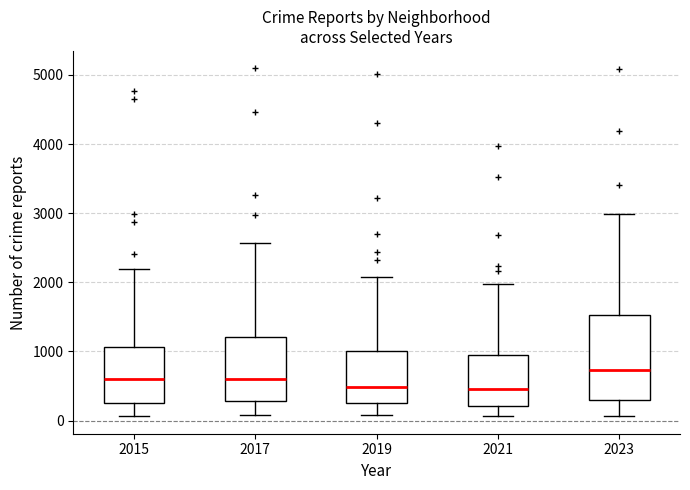

Reading left to right, transcribe this box plot: for each box, give where its median line is, the range the box spans, and where its two whiskers end, as read against the y-axis. The values are not printed on the chart, so give them approximately, as read against the axis.

2015: median 600, box 300 to 1100, whiskers 100 to 2200
2017: median 600, box 300 to 1200, whiskers 100 to 2600
2019: median 500, box 300 to 1000, whiskers 100 to 2100
2021: median 500, box 200 to 900, whiskers 100 to 2000
2023: median 700, box 300 to 1500, whiskers 100 to 3000